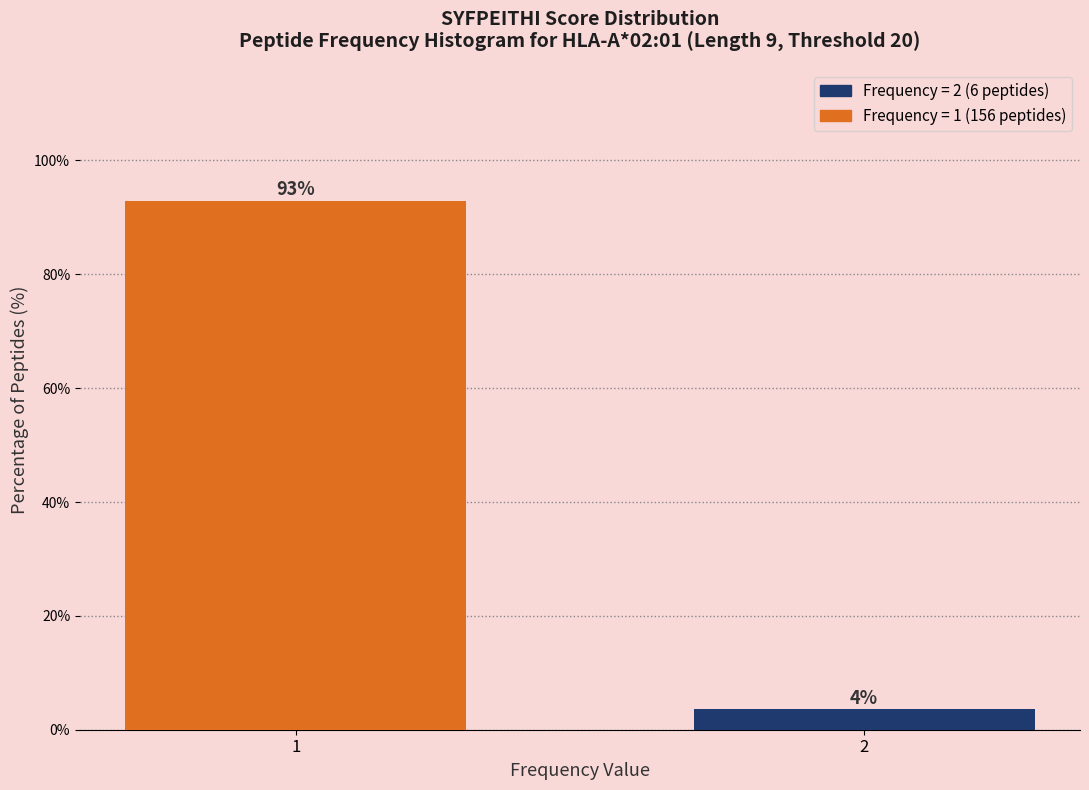

What is the value of the 1st bar from the left?

92.9